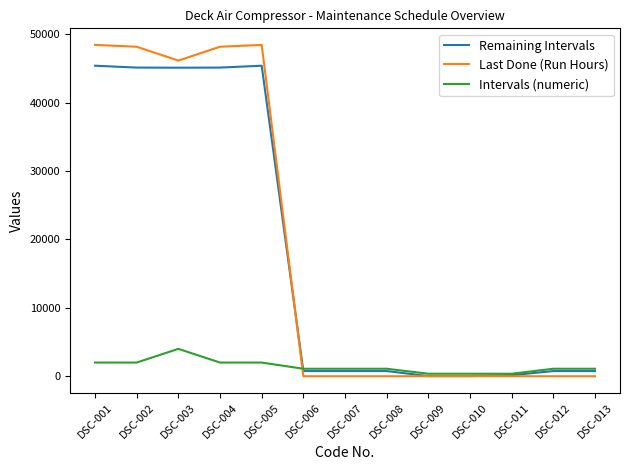

What is the maximum value shown in the chart?

48421